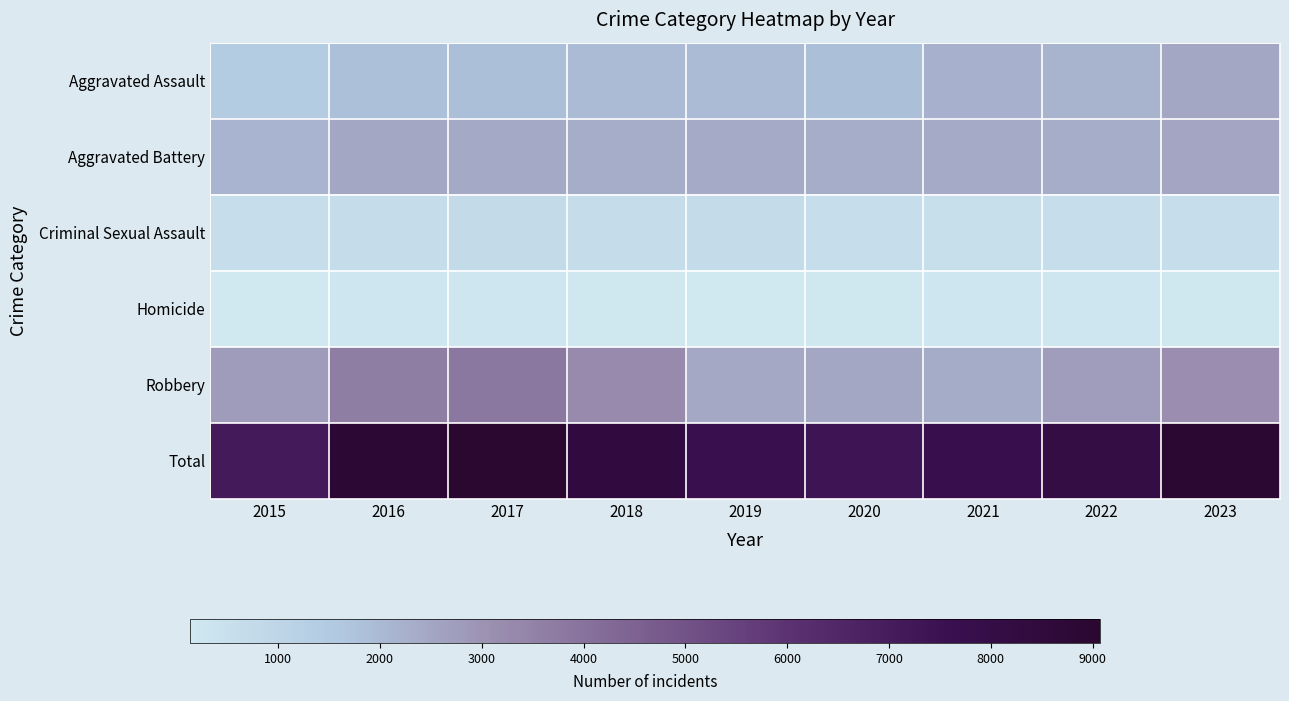

Reading right to left, extract all data points from this chart.

Aggravated Assault: 2023=2477	2022=2190	2021=2228	2020=1854	2019=1968	2018=1963	2017=1879	2016=1815	2015=1432
Aggravated Battery: 2023=2535	2022=2321	2021=2398	2020=2303	2019=2393	2018=2303	2017=2438	2016=2504	2015=2119
Criminal Sexual Assault: 2023=586	2022=603	2021=548	2020=559	2019=660	2018=654	2017=730	2016=643	2015=607
Homicide: 2023=185	2022=214	2021=210	2020=185	2019=157	2018=177	2017=208	2016=216	2015=134
Robbery: 2023=3169	2022=2719	2021=2349	2020=2475	2019=2466	2018=3242	2017=3817	2016=3645	2015=2787
Total: 2023=8952	2022=8047	2021=7733	2020=7376	2019=7644	2018=8339	2017=9072	2016=8823	2015=7079